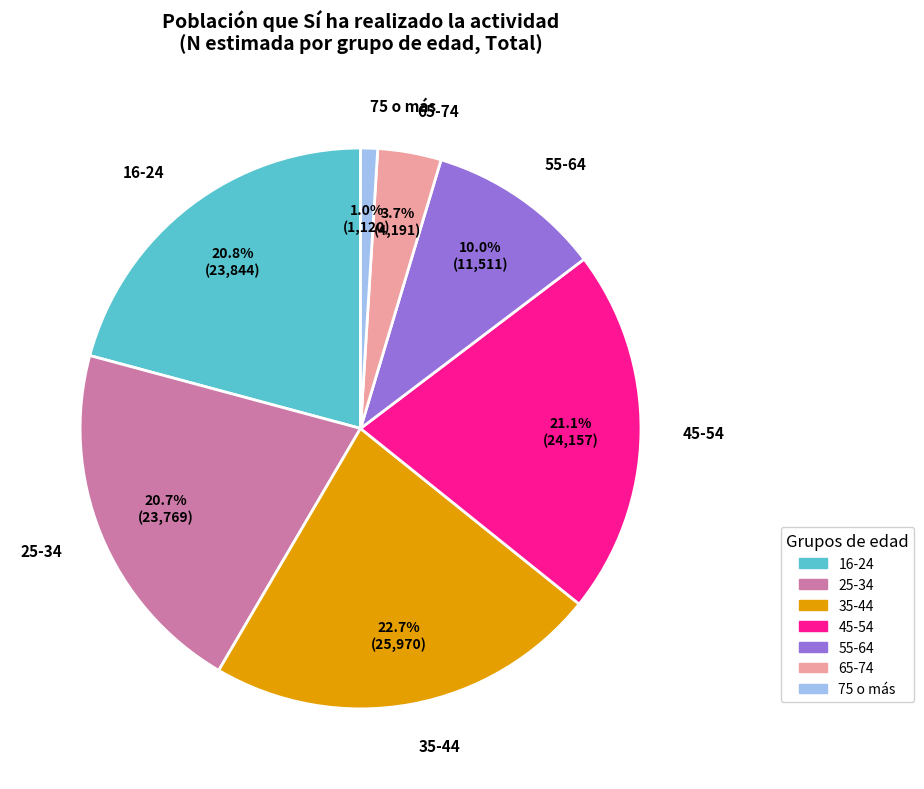

Count the number of slices in the pie.

7